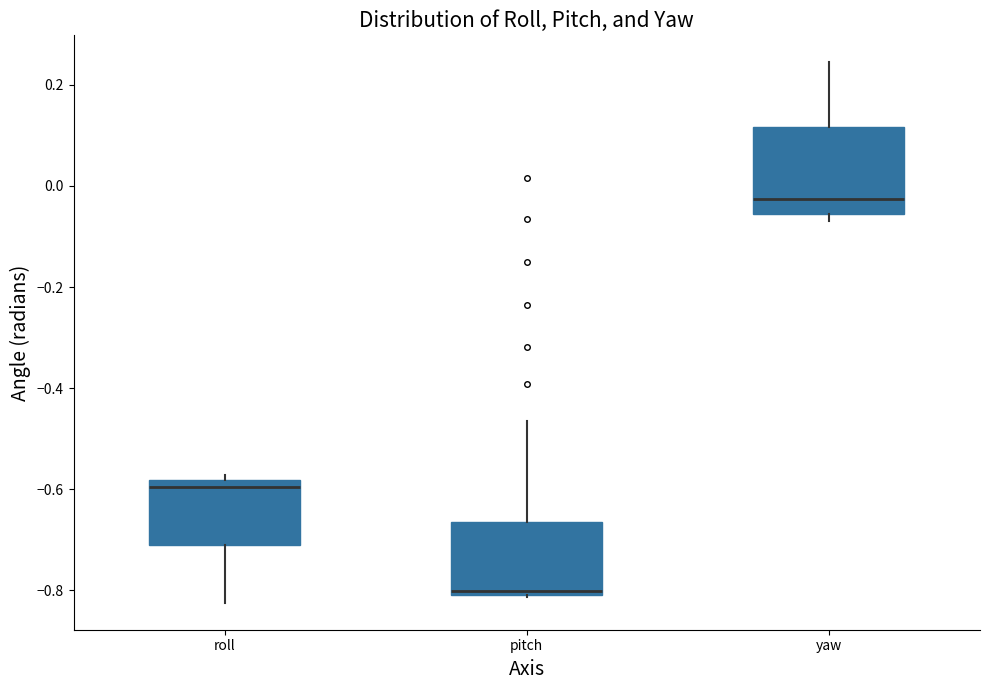

Where does the median line of the box for yaw sit on the y-axis? The values are not printed on the chart, so give them approximately, as read against the axis.

-0.02